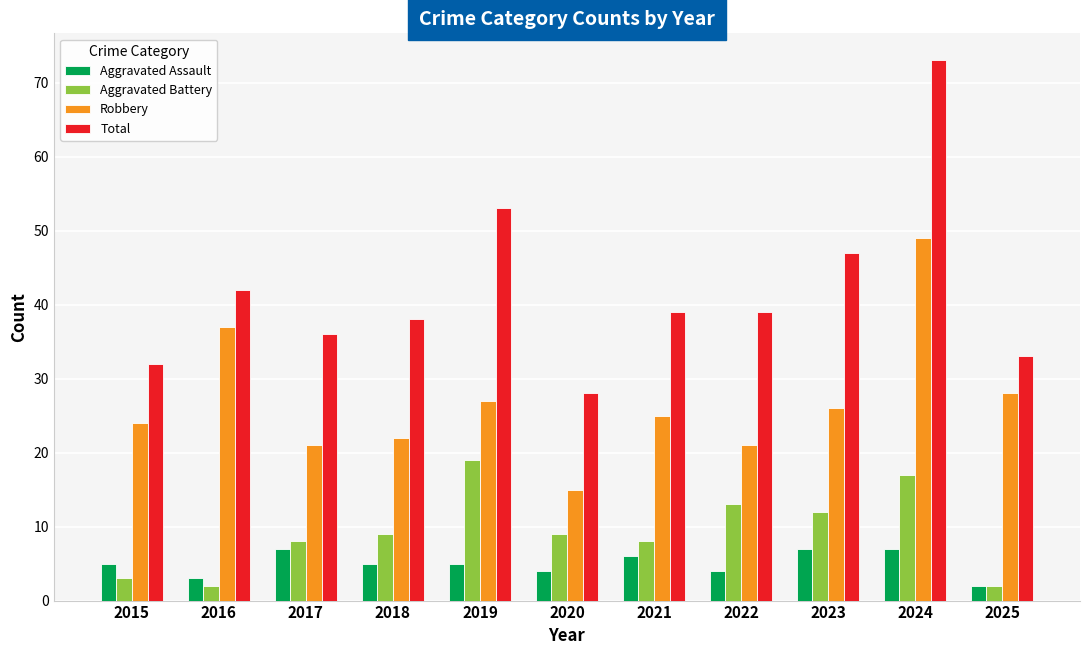

What is the approximate value of Robbery at 2022, to the nearest 5?

20